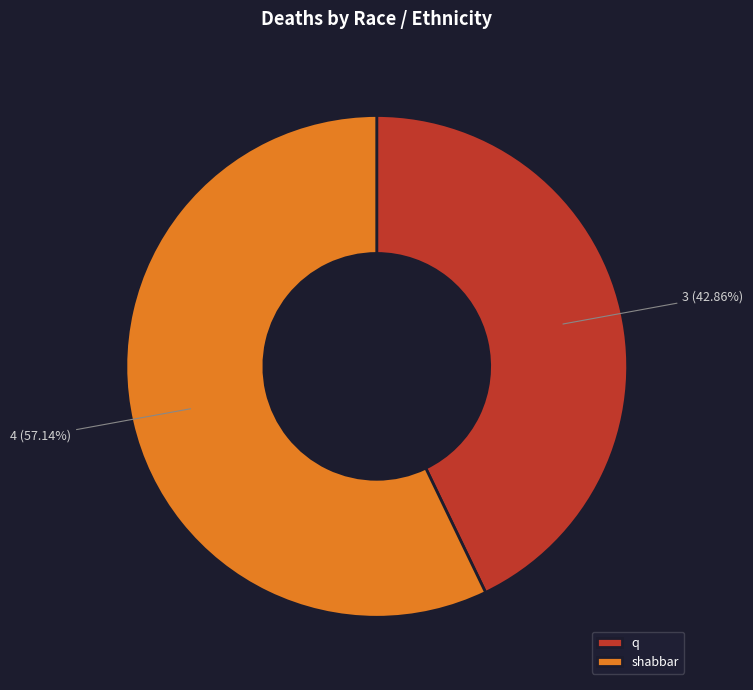

To the nearest percent, what percentage of the pie is q?

43%